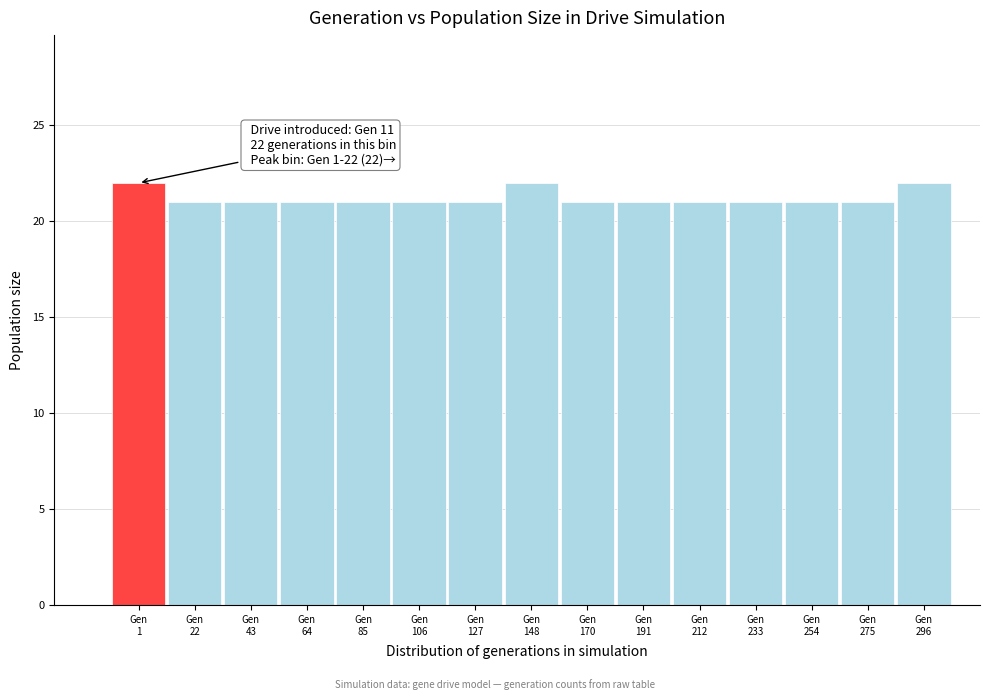

Reading right to left, transcribe all the data shown in this chart.

22	21	21	21	21	21	21	22	21	21	21	21	21	21	22